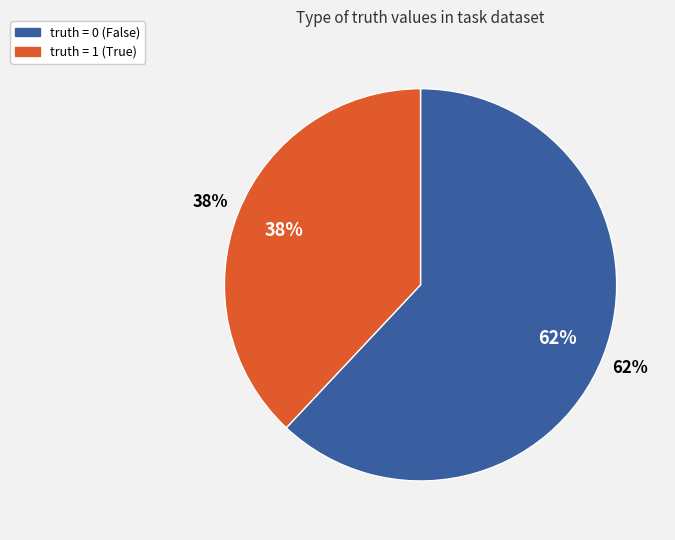

The truth=1 slice represents 38% of the pie. True or false?

True